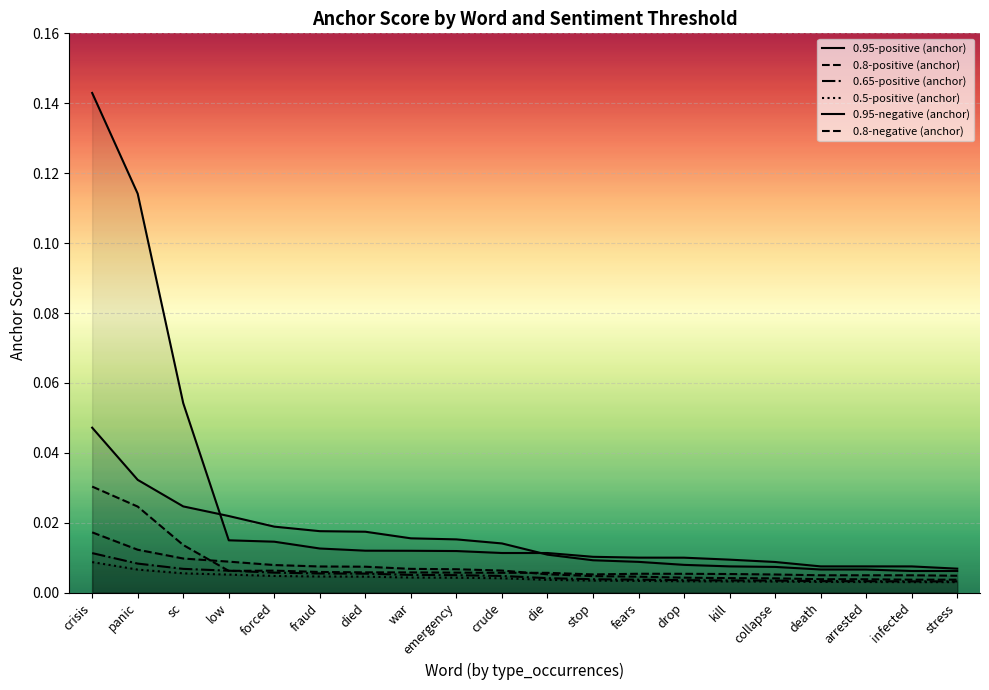

How many categories are shown in the chart?

20